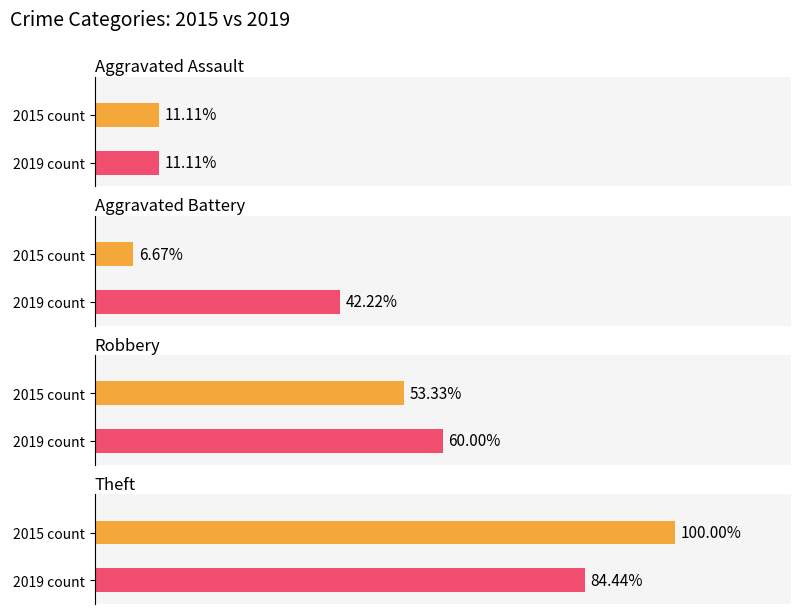

At which label does Aggravated Battery first exceed 8?

2019